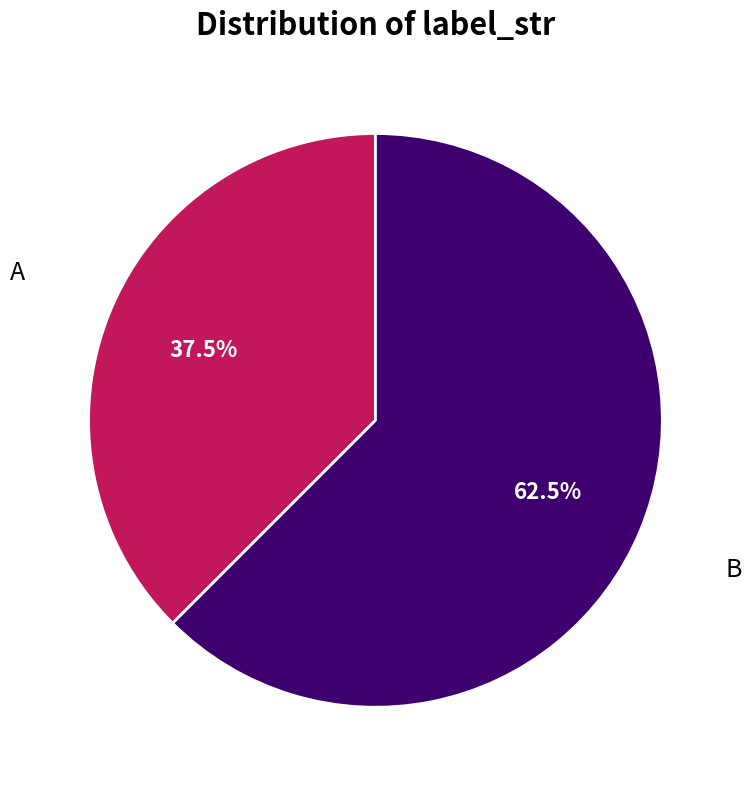

Is there a majority slice in this chart?

Yes